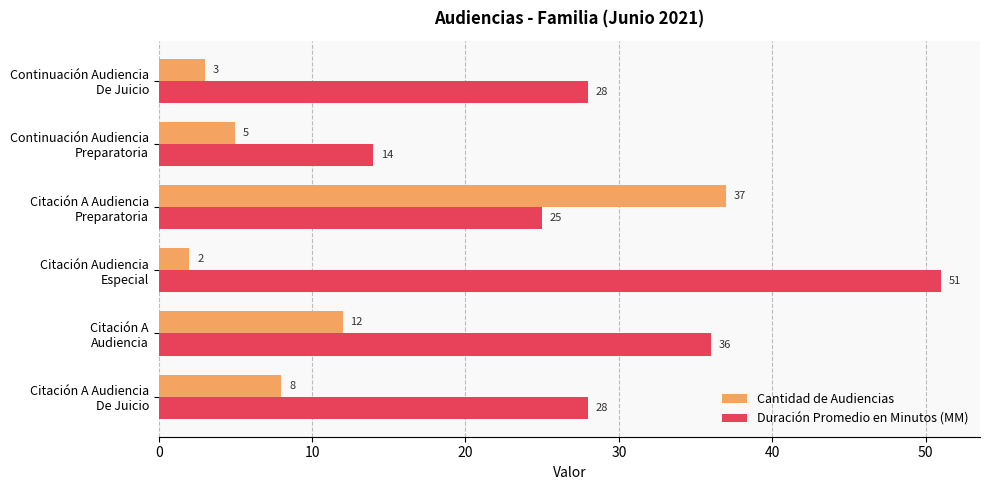

How many series are shown in this chart?

2